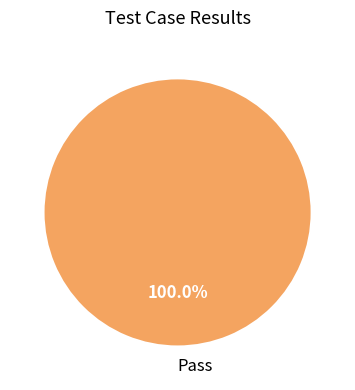

Rank the categories by value from lowest to highest.

Pass